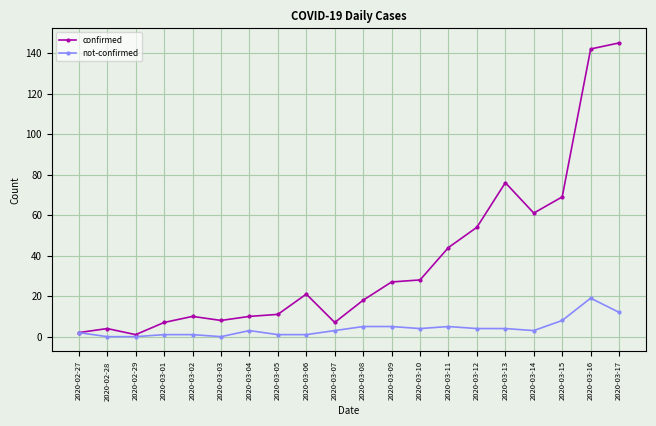

Which series has the widest spread of values?

confirmed